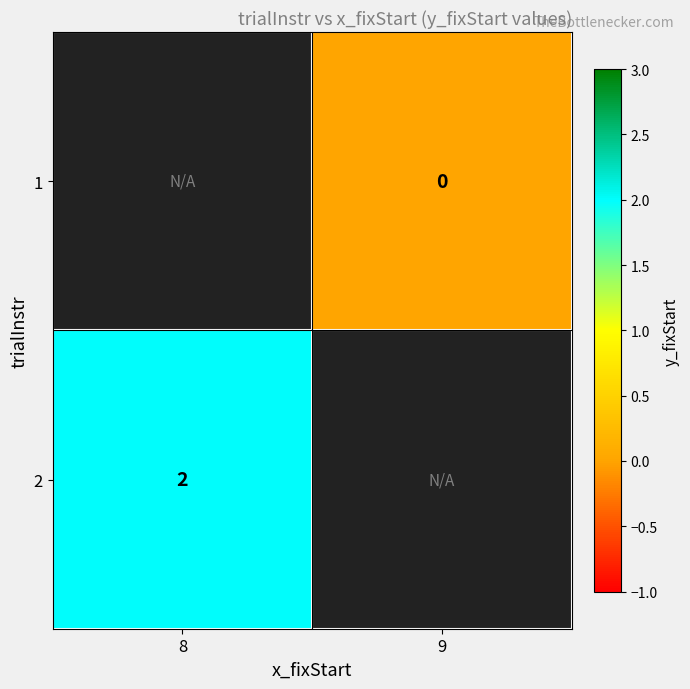

The value of 2 at 8 is 1. True or false?

False